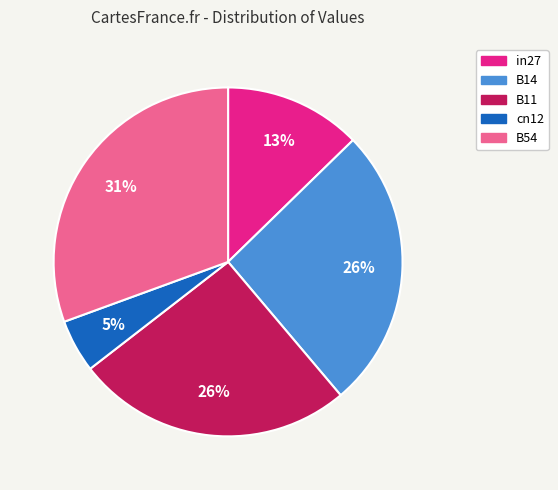

Does any single category account for the majority?

No